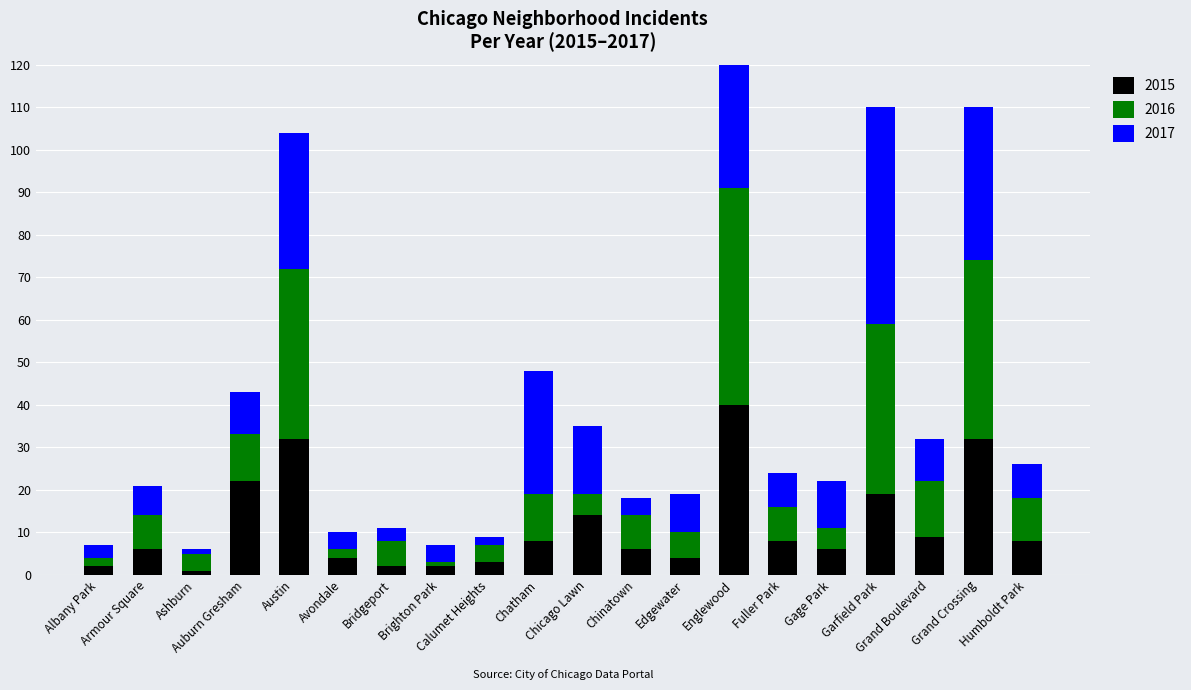

Rank the series by their maximum value, from highest to lowest.

2016, 2017, 2015